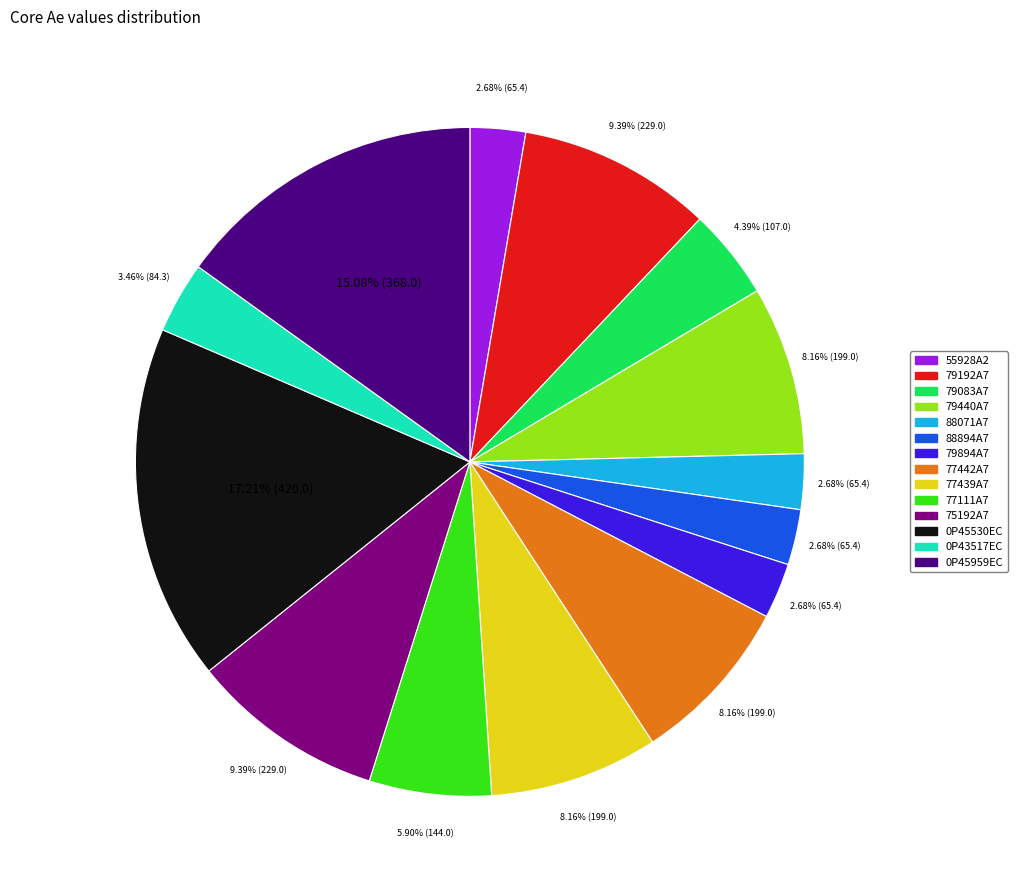

Combined, what portion of the pie is 79192A7 and 77442A7?

17.5%